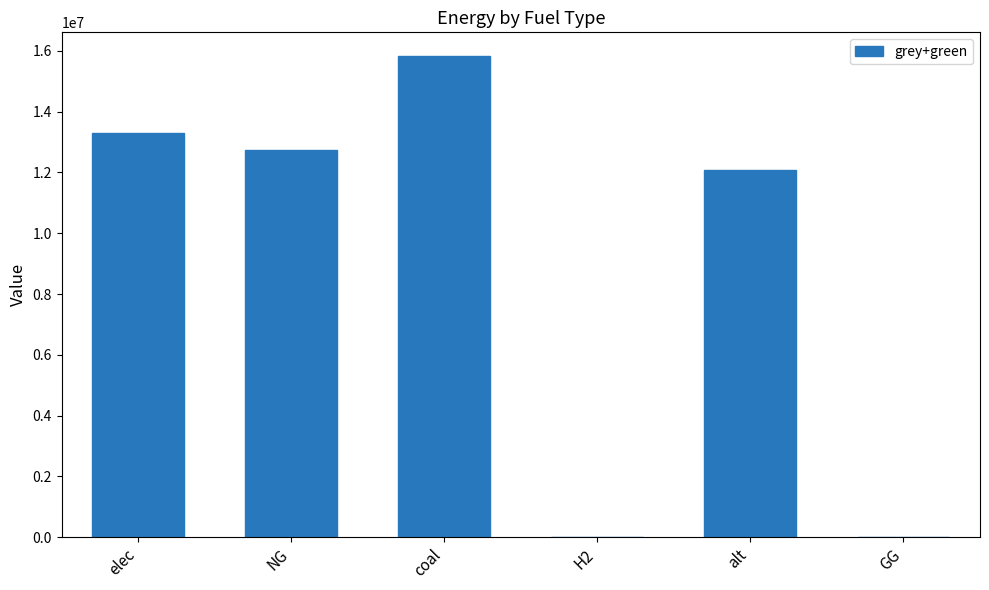

What is the sum of the values at coal and alt?

27906268.4